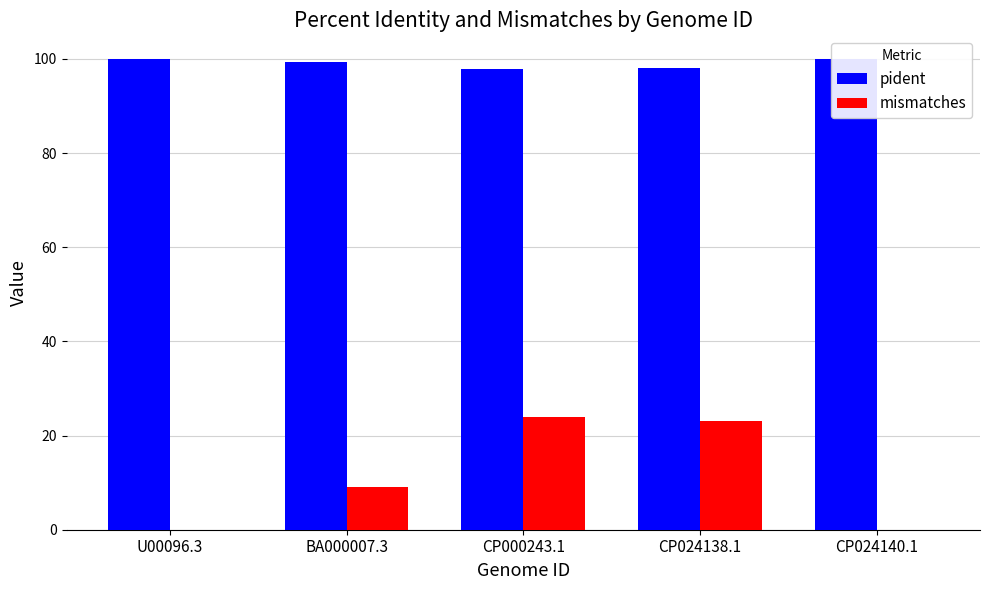

The value of pident at U00096.3 is 34.1. True or false?

False